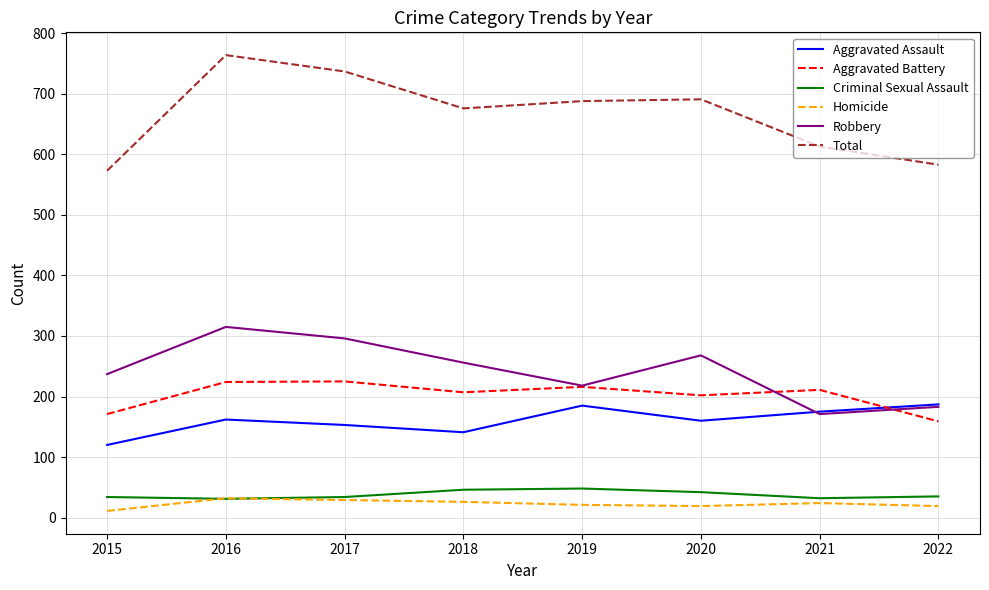

The Robbery series shows 393 at 2015. True or false?

False